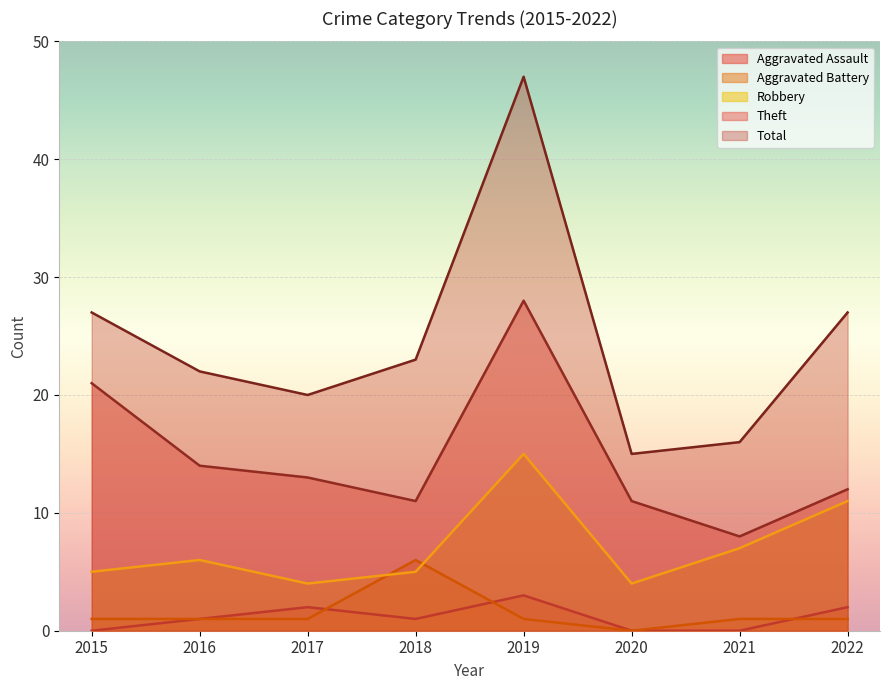

Rank the series by their maximum value, from lowest to highest.

Aggravated Assault, Aggravated Battery, Robbery, Theft, Total